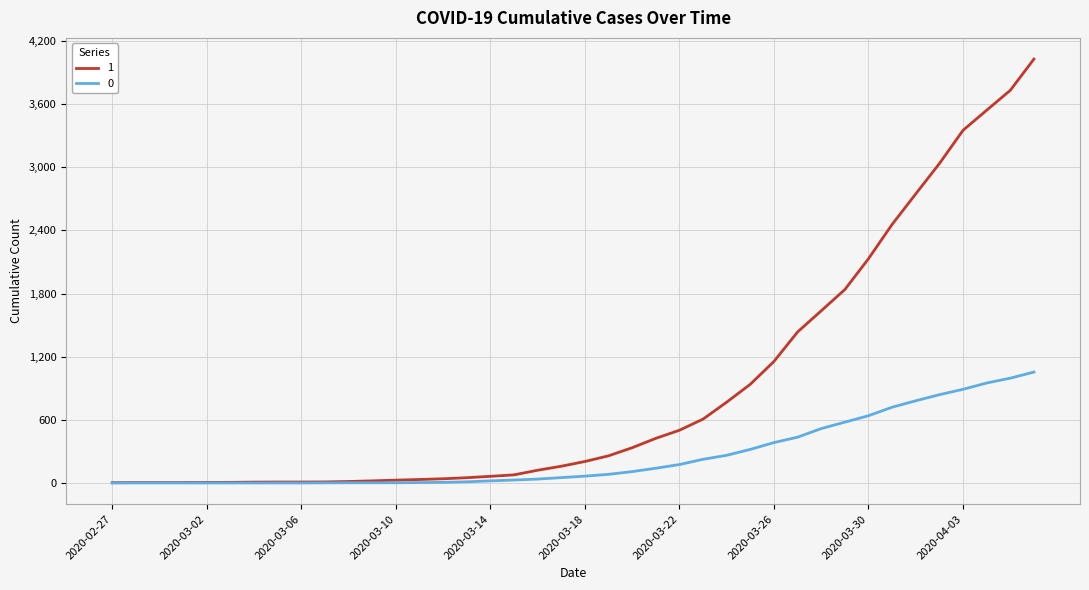

Rank the series by their average value, from highest to lowest.

1, 0